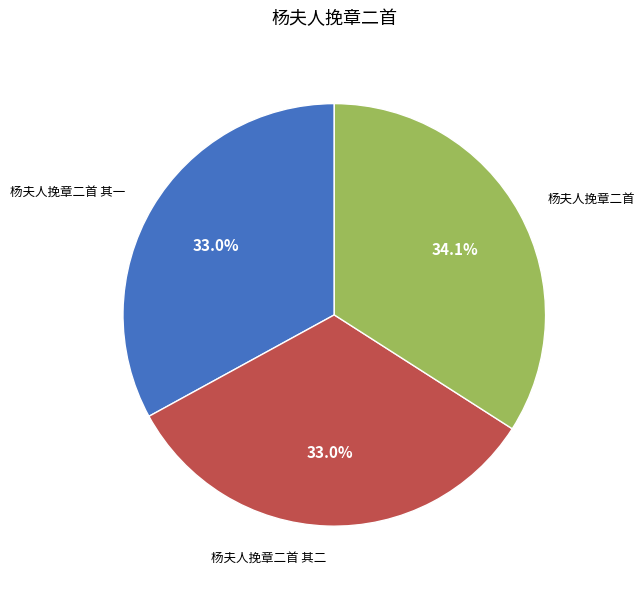

Does any single category account for the majority?

No